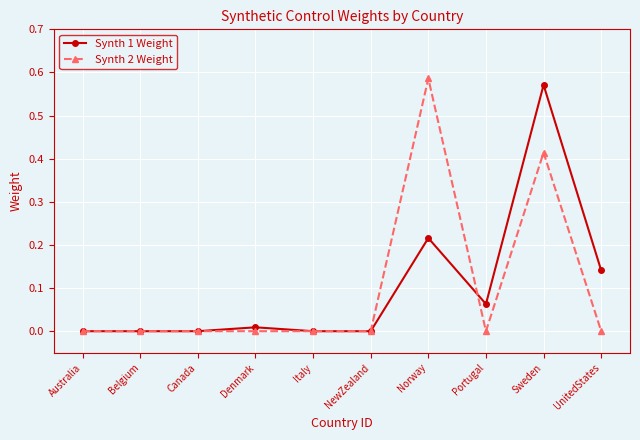

At which category is the sum across all series the highest?

Sweden